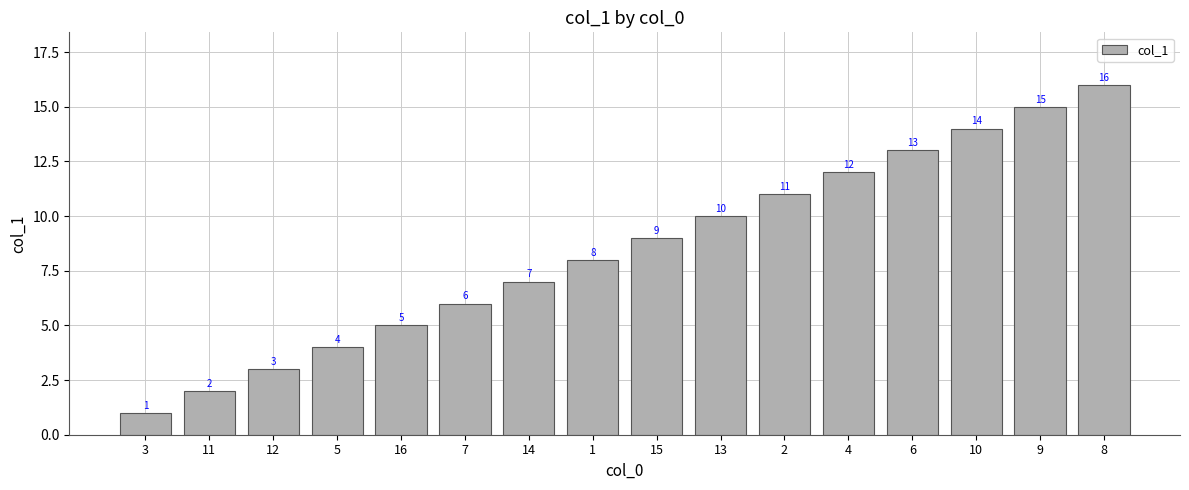

What is the difference between the maximum and minimum values?

15